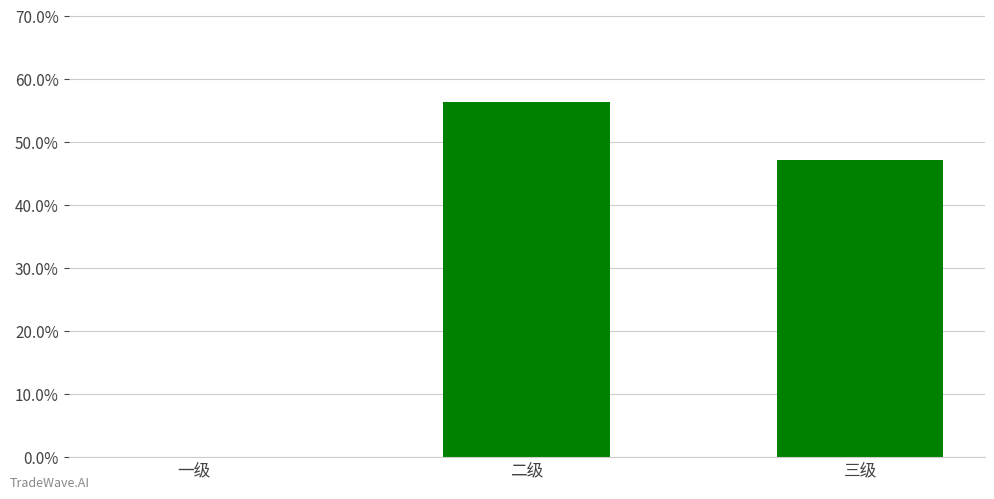

What position from the right is 三级?

1